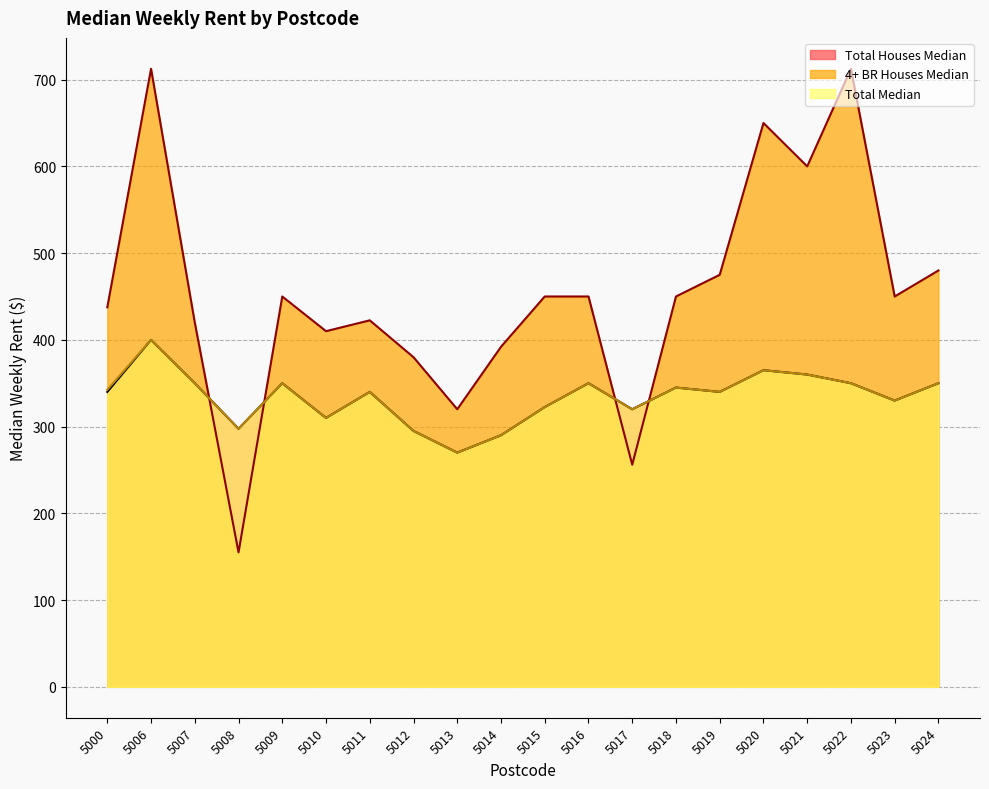

Between which two adjacent categories do 4+ BR Houses Median and Total Houses Median first intersect?

5007 and 5008